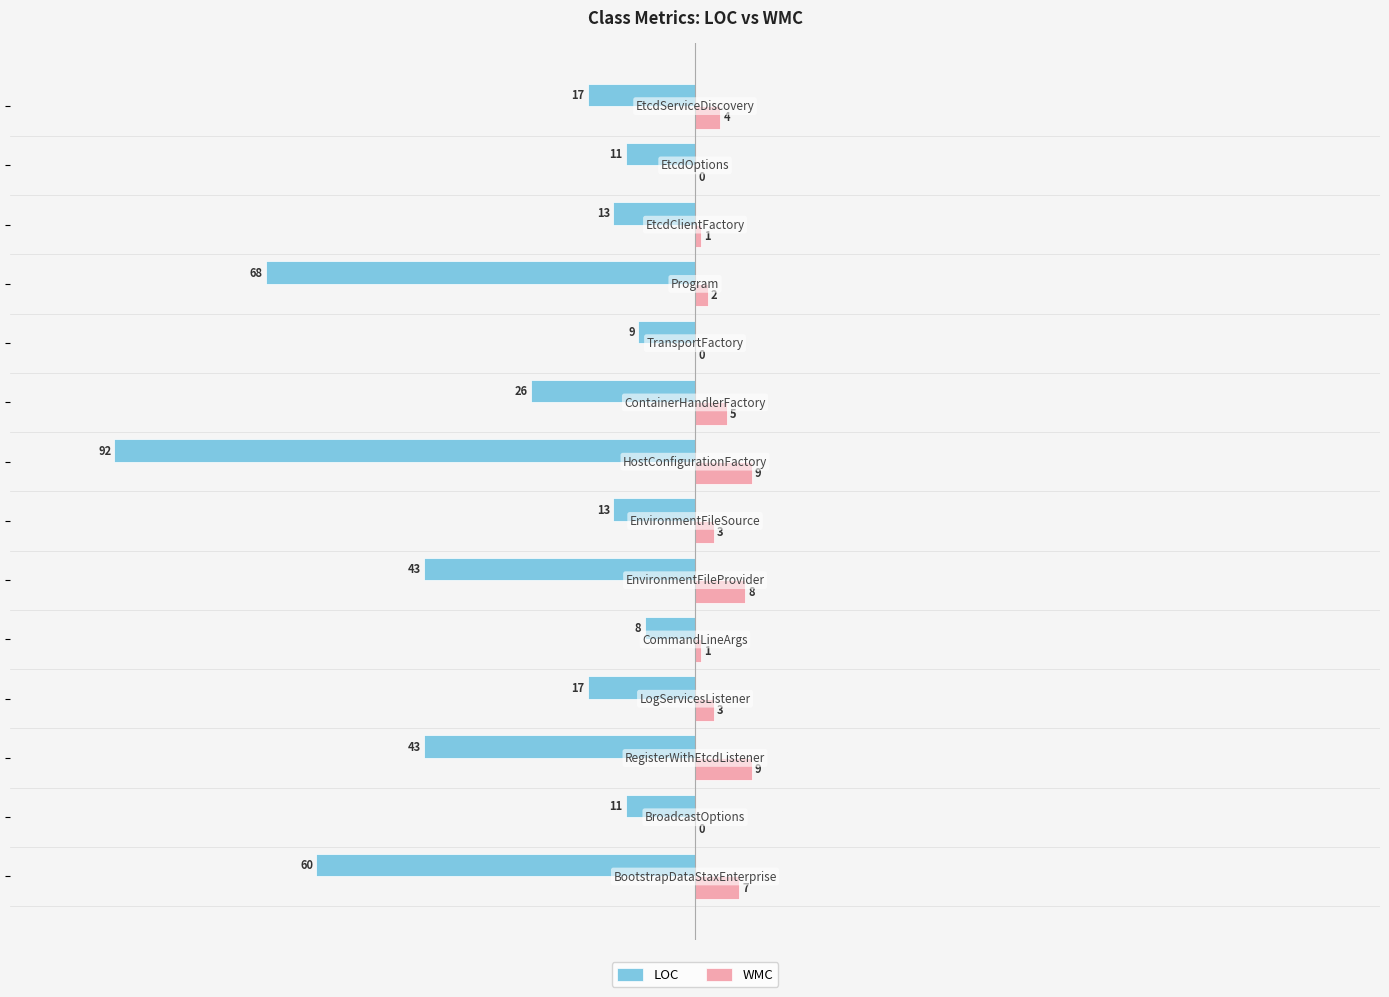

What is the maximum value for WMC?

9